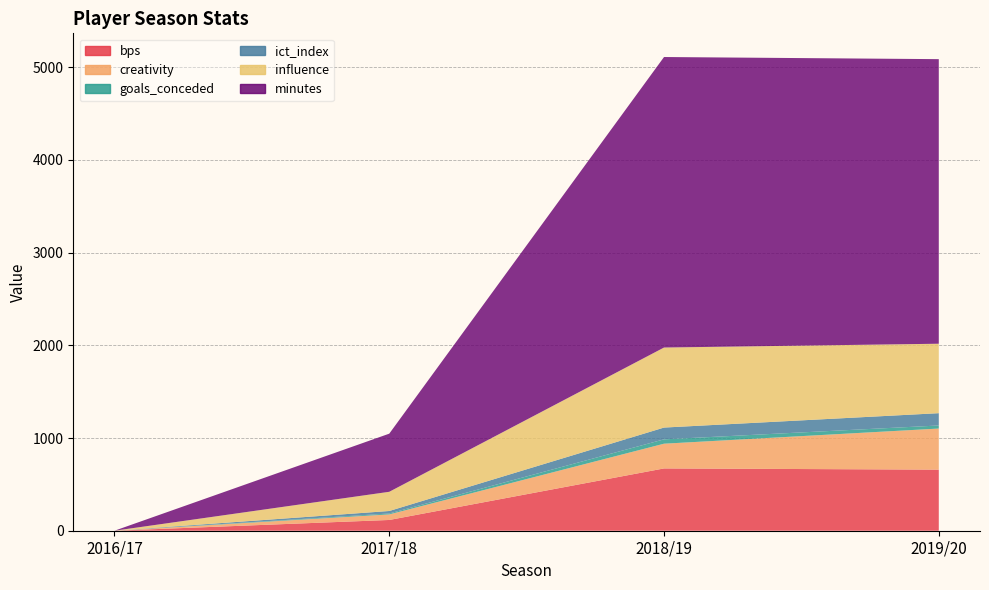

Reading left to right, extract all data points from this chart.

bps: 0.0	116.0	672.0	659.0
creativity: 0.0	60.0	266.8	443.3
goals_conceded: 0.0	10.0	47.0	33.0
ict_index: 0.0	26.8	127.1	132.8
influence: 0.0	207.2	863.4	749.2
minutes: 0.0	627.0	3134.0	3070.0